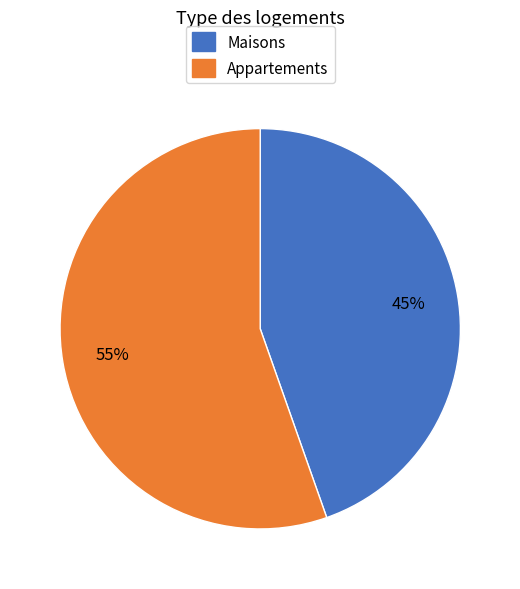

Does any single category account for the majority?

Yes